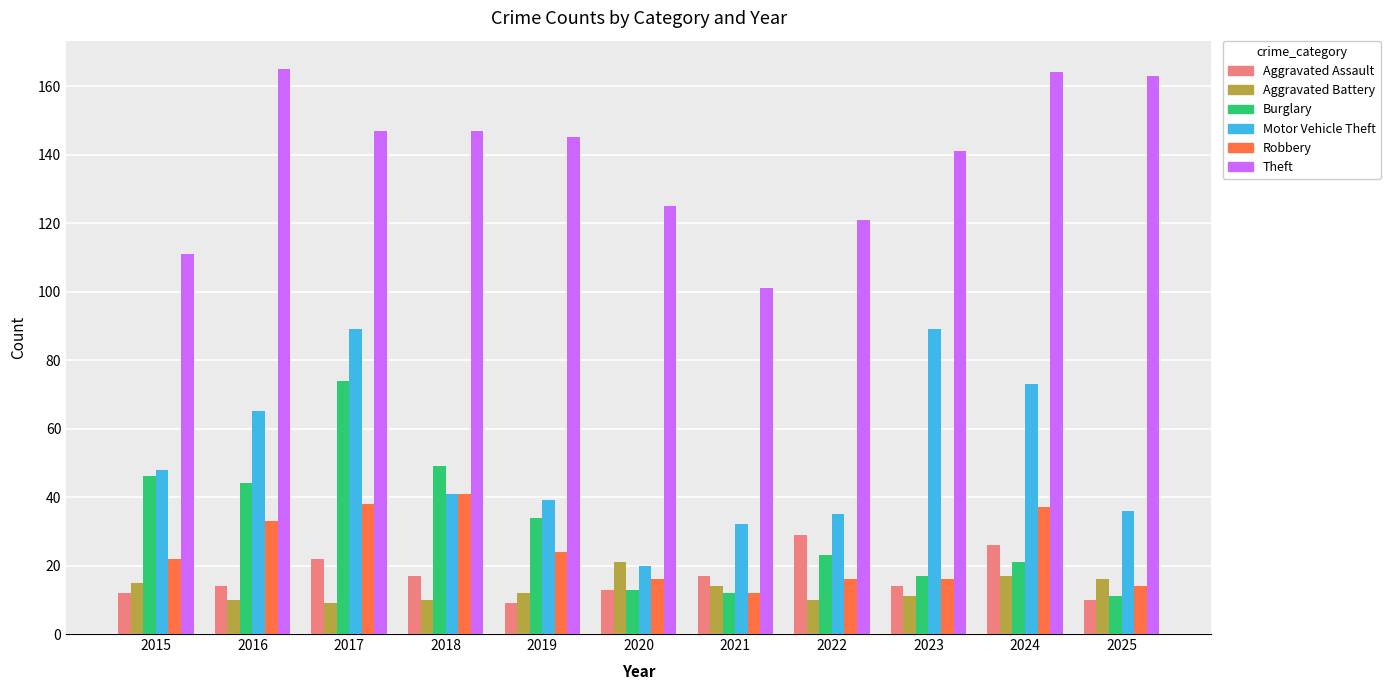

Reading left to right, list all the values displayed in this chart.

Aggravated Assault: 2015=12	2016=14	2017=22	2018=17	2019=9	2020=13	2021=17	2022=29	2023=14	2024=26	2025=10
Aggravated Battery: 2015=15	2016=10	2017=9	2018=10	2019=12	2020=21	2021=14	2022=10	2023=11	2024=17	2025=16
Burglary: 2015=46	2016=44	2017=74	2018=49	2019=34	2020=13	2021=12	2022=23	2023=17	2024=21	2025=11
Motor Vehicle Theft: 2015=48	2016=65	2017=89	2018=41	2019=39	2020=20	2021=32	2022=35	2023=89	2024=73	2025=36
Robbery: 2015=22	2016=33	2017=38	2018=41	2019=24	2020=16	2021=12	2022=16	2023=16	2024=37	2025=14
Theft: 2015=111	2016=165	2017=147	2018=147	2019=145	2020=125	2021=101	2022=121	2023=141	2024=164	2025=163